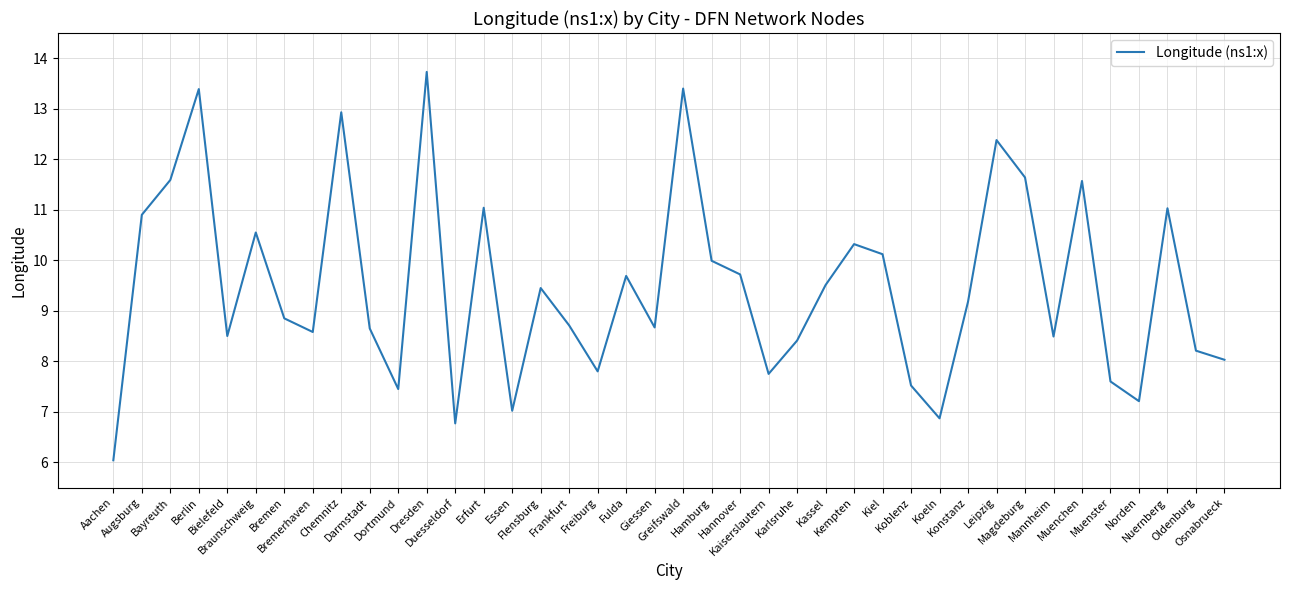

Which has a higher value, Hamburg or Greifswald?

Greifswald